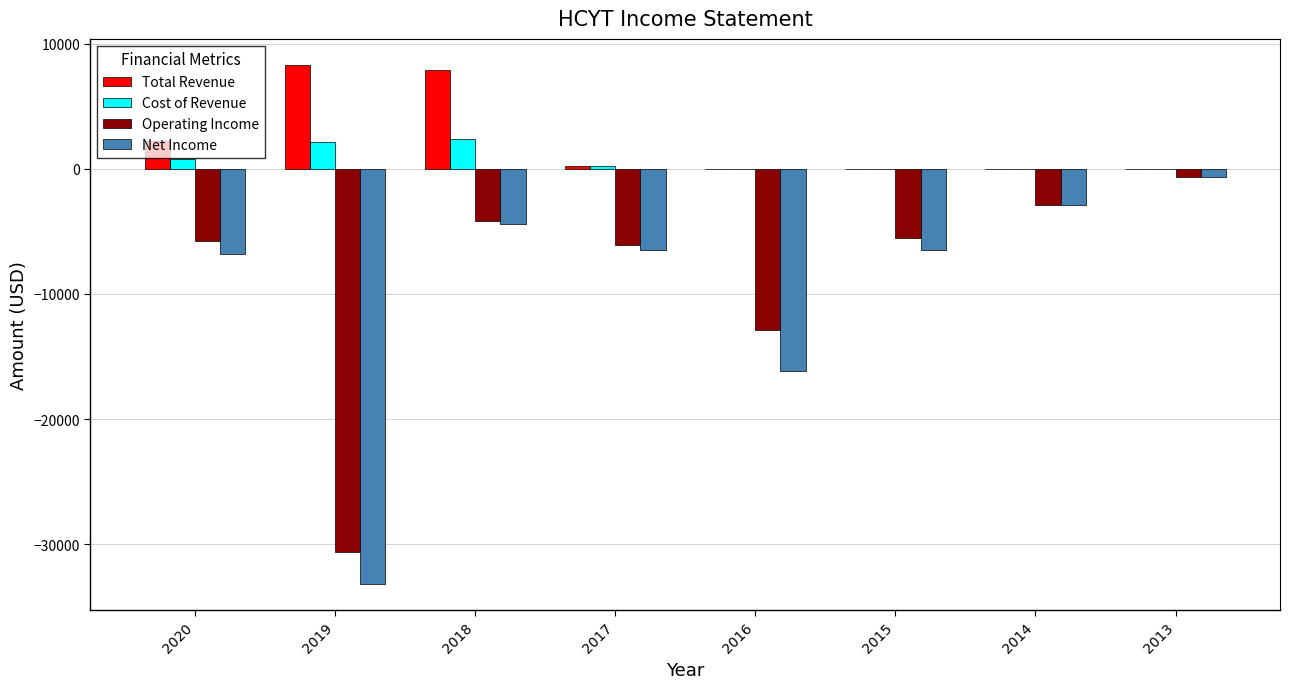

What is the greatest value displayed?

8300